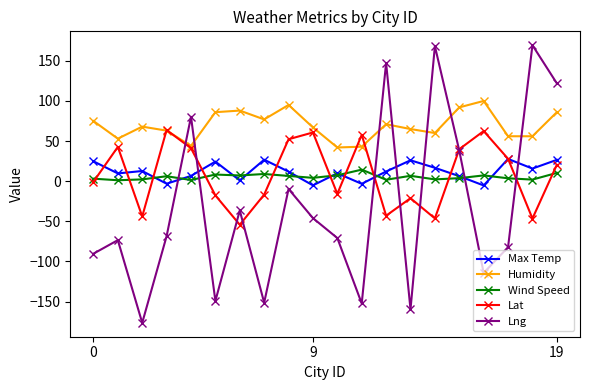

Which series has the largest total across all categories?

Humidity